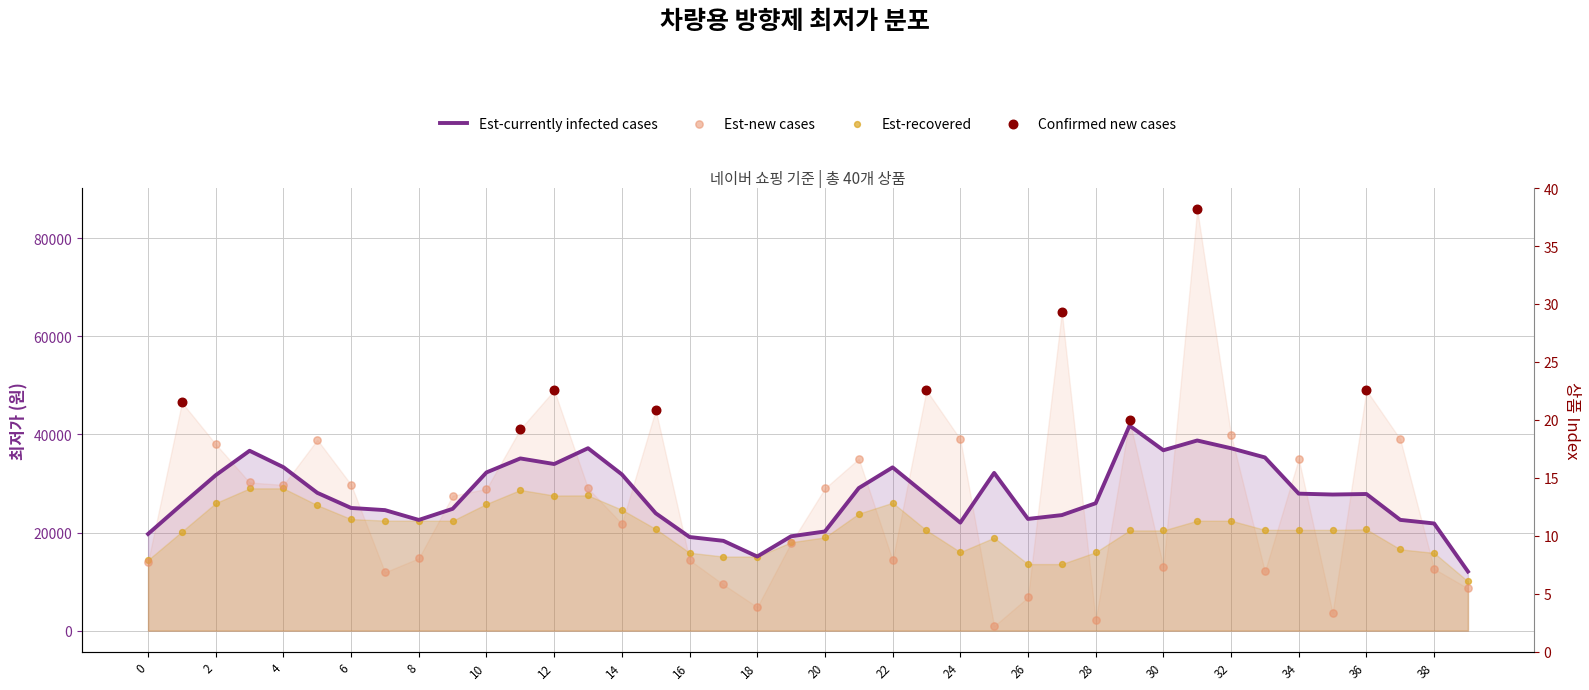

Approximately how many times larger is the value at 3 compared to 34?

0.9